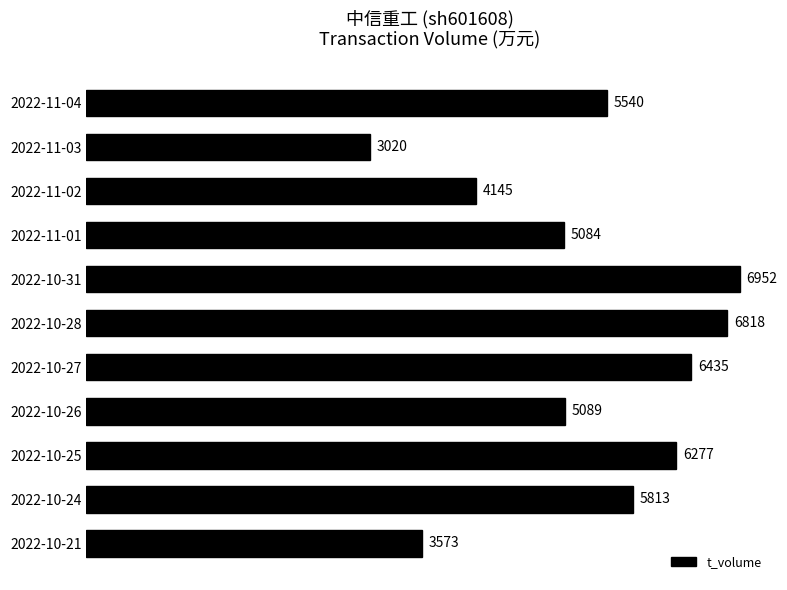

Reading top to bottom, what are all the values shown in this chart?

2022-11-04=5540	2022-11-03=3020	2022-11-02=4145	2022-11-01=5084	2022-10-31=6952	2022-10-28=6818	2022-10-27=6435	2022-10-26=5089	2022-10-25=6277	2022-10-24=5813	2022-10-21=3573